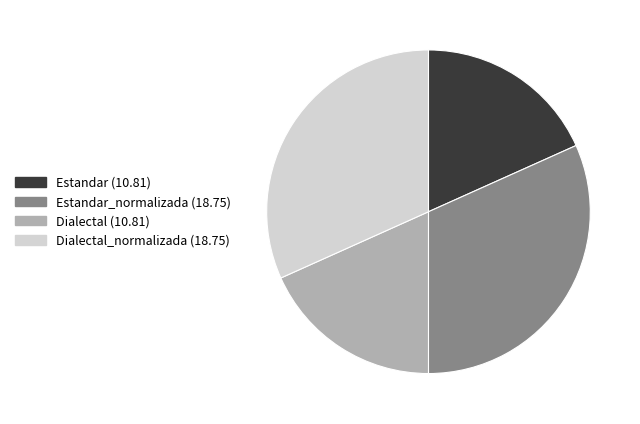

Is there any slice that represents more than half of the pie?

No